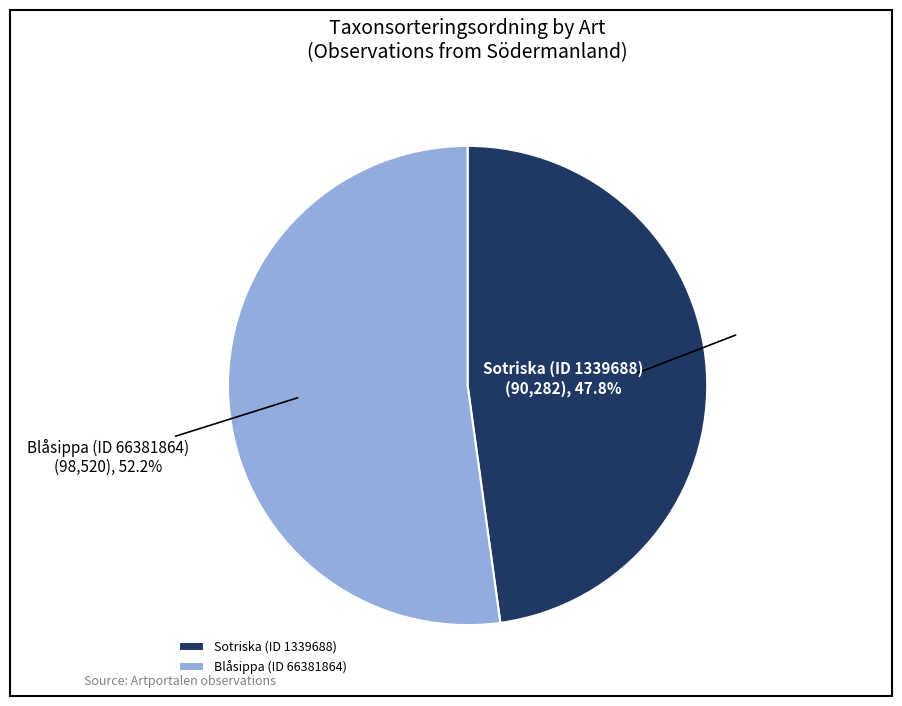

Combined, do Blåsippa (ID 66381864) and Sotriska (ID 1339688) account for over 50%?

Yes